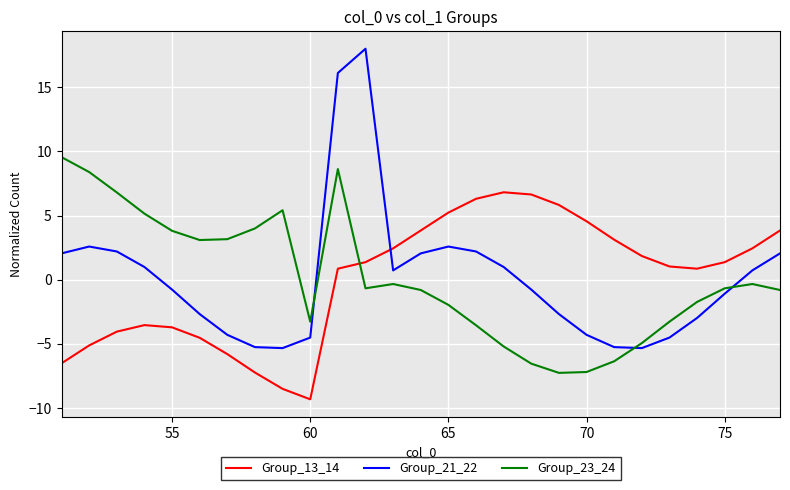

What is the minimum value shown in the chart?

-9.3